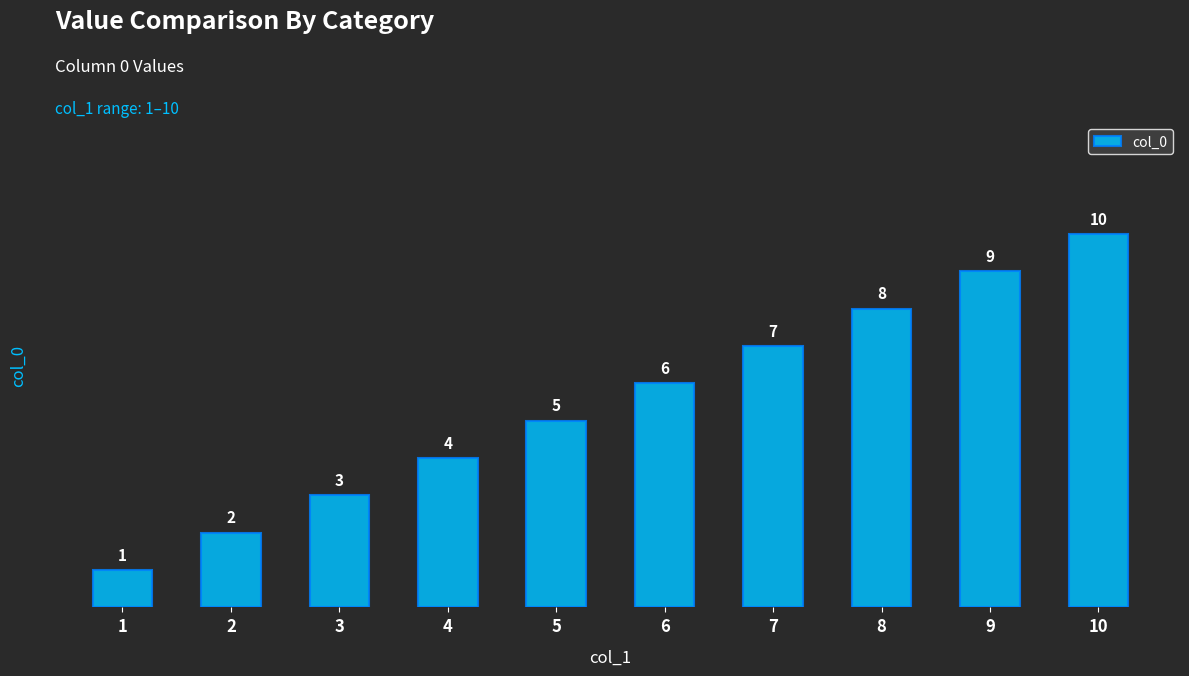

What is the change in value from 5 to 6?

+1